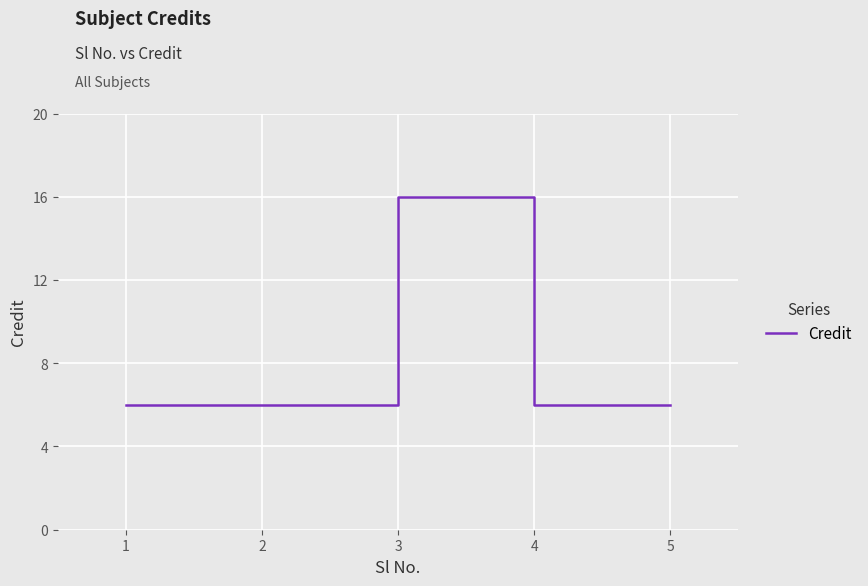

What is the change in value from 3 to 4?

-10